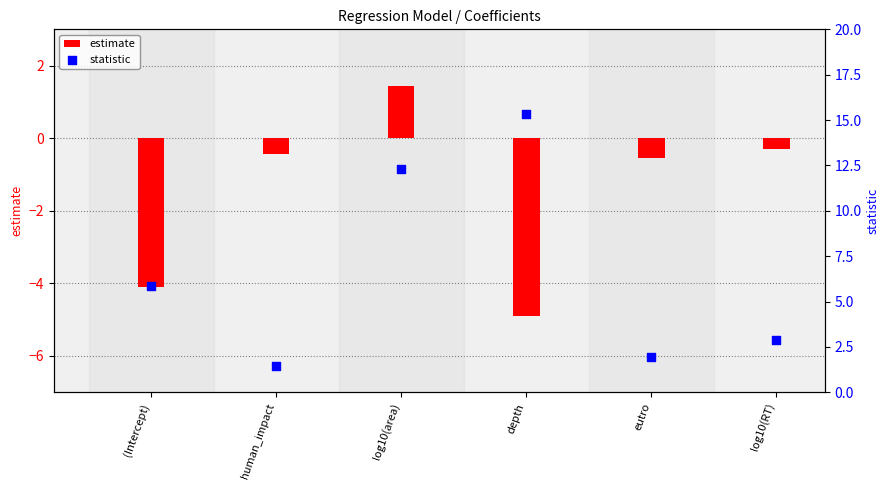

Is the value of statistic at (Intercept) greater than the value of estimate at eutro?

Yes